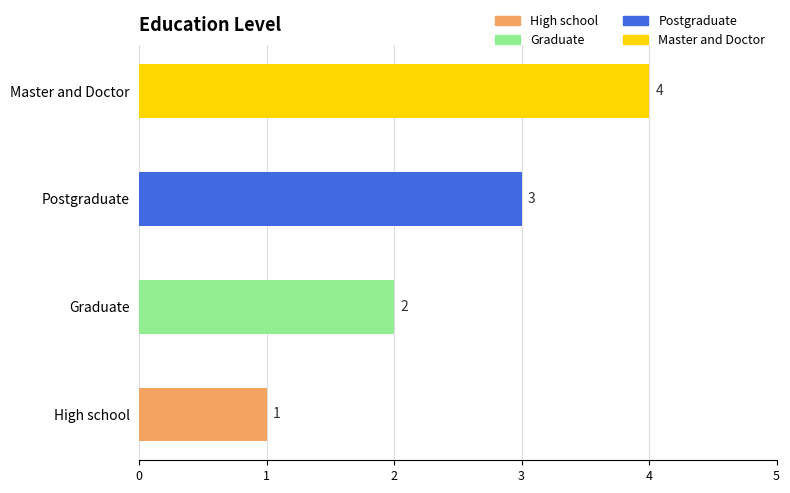

How many data points are less than 3?

2